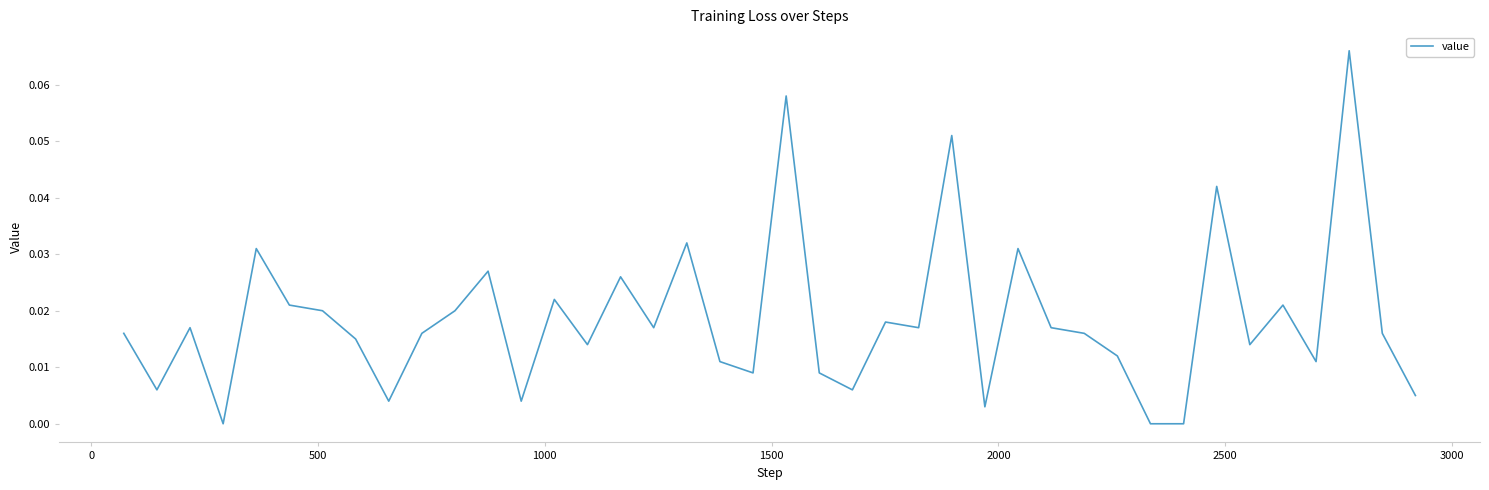

What is the sum of all values?

0.7